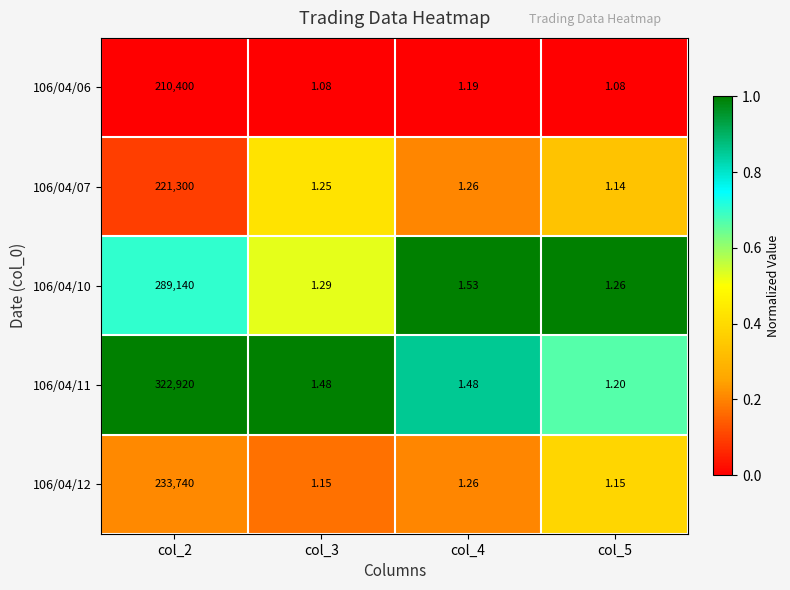

Is the value of 106/04/12 at col_4 greater than the value of 106/04/06 at col_2?

No